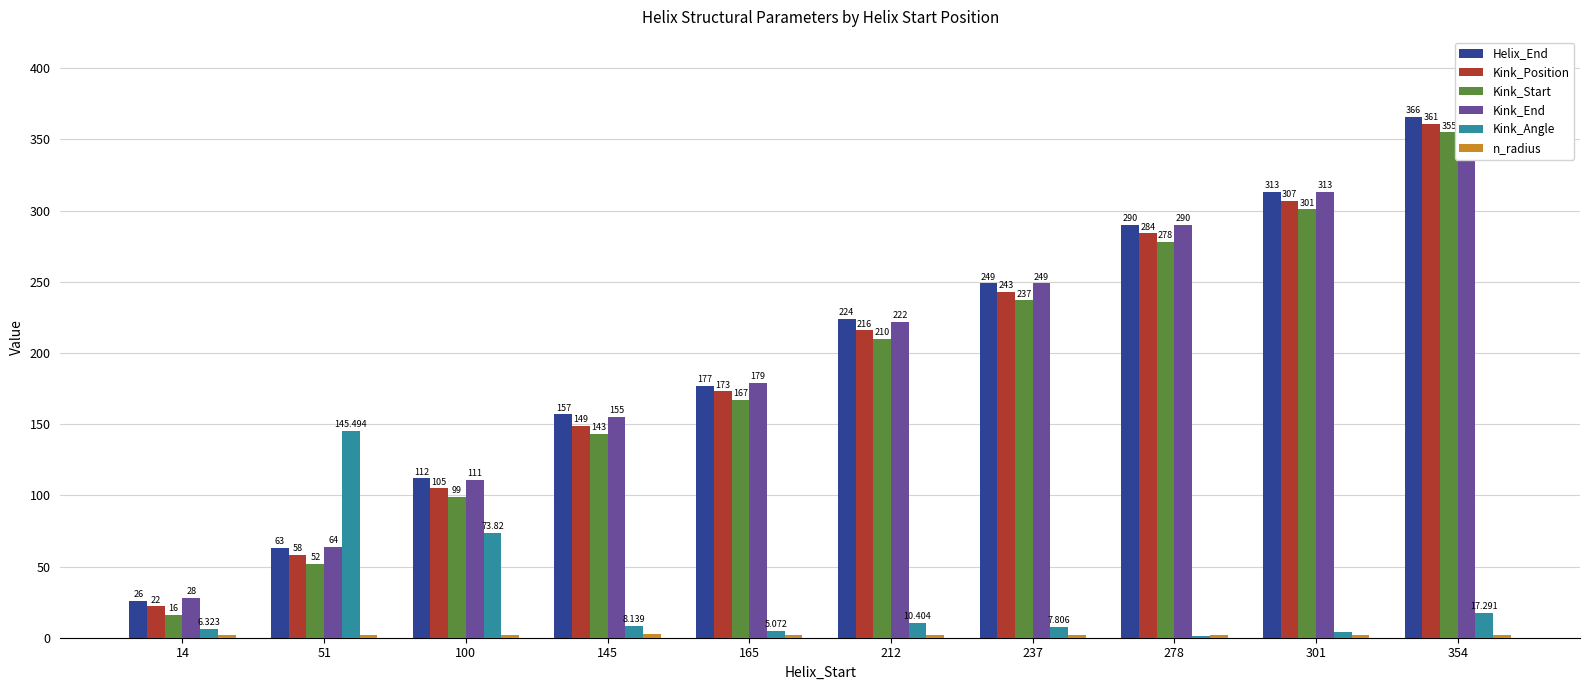

What is the sum of all Kink_End values?

1978.0